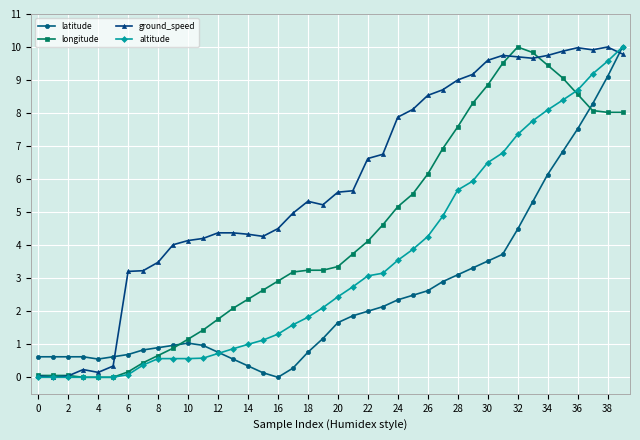

What is the difference between the second highest and minimum values in the ground_speed series?

10.0